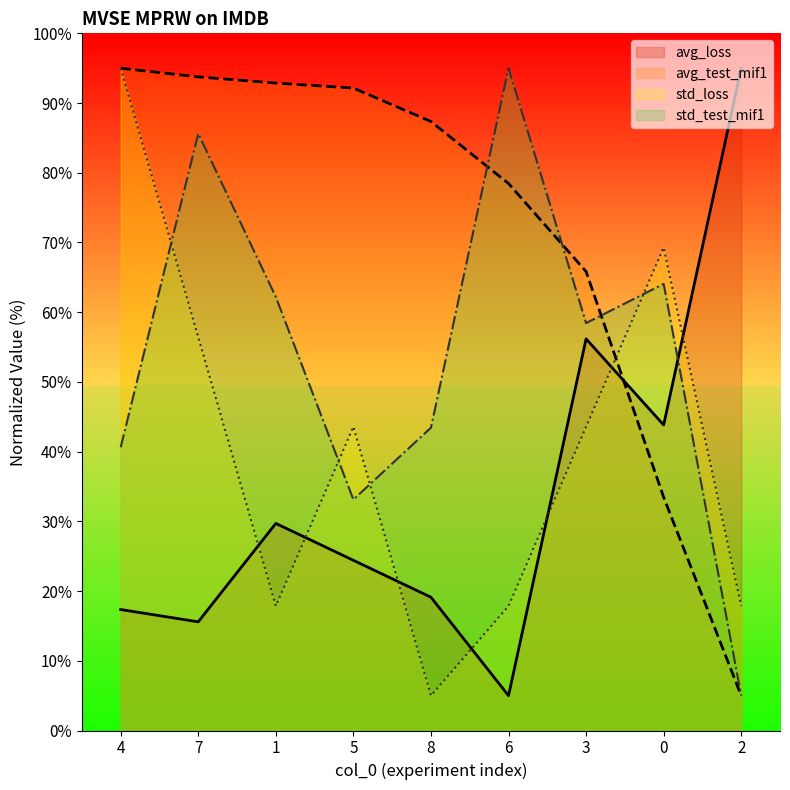

What is the difference between the highest and lowest values at 0?

35.8